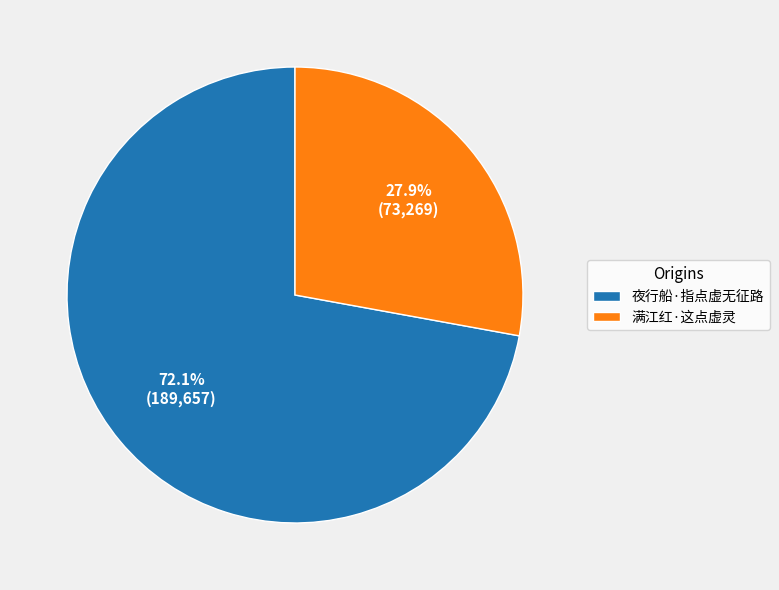

Is there a majority slice in this chart?

Yes